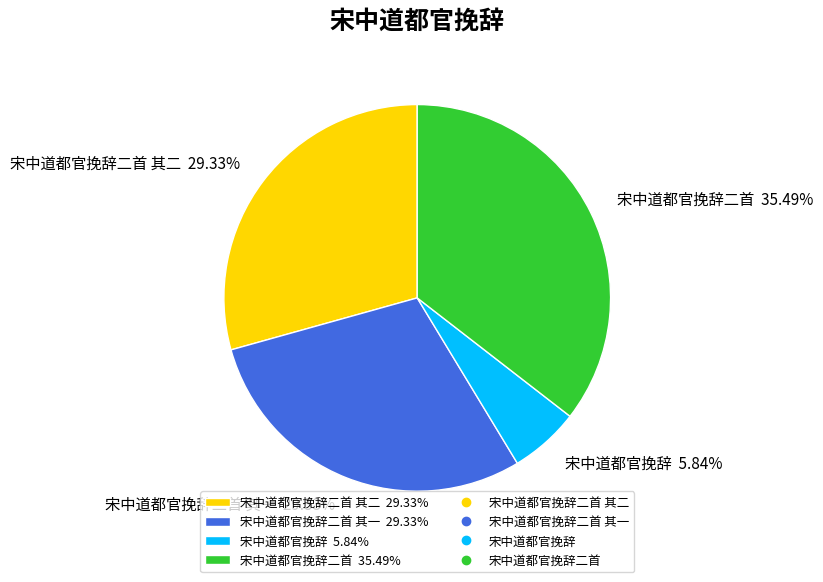

Does 宋中道都官挽辞二首 35.49% account for over 50% of the chart?

No